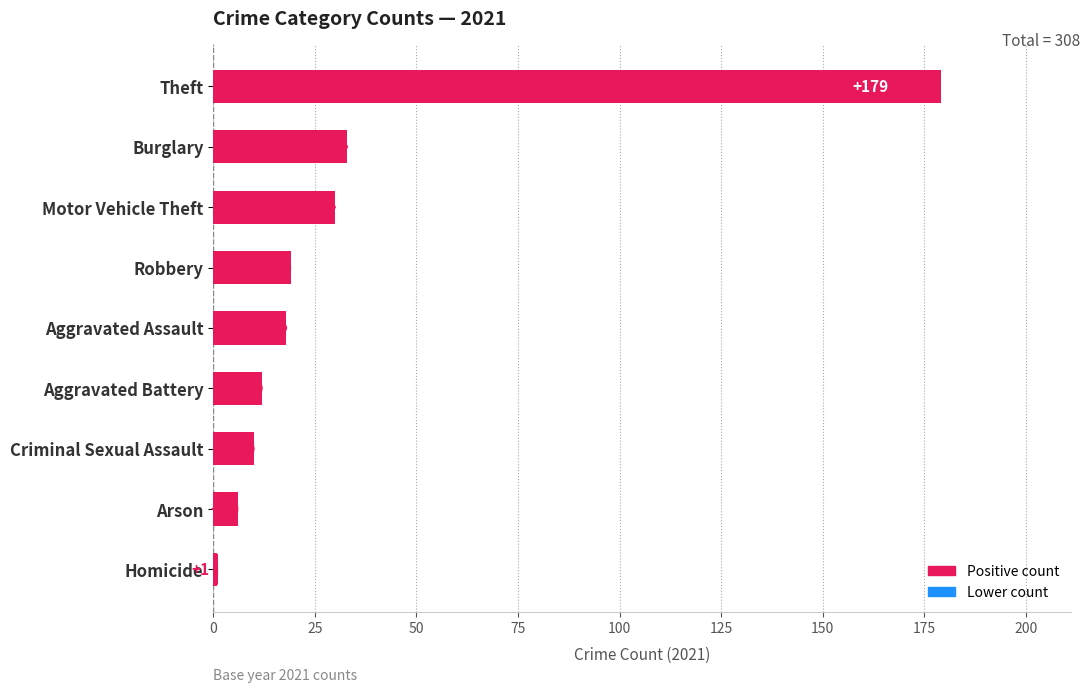

Does the chart contain stacked bars?

No